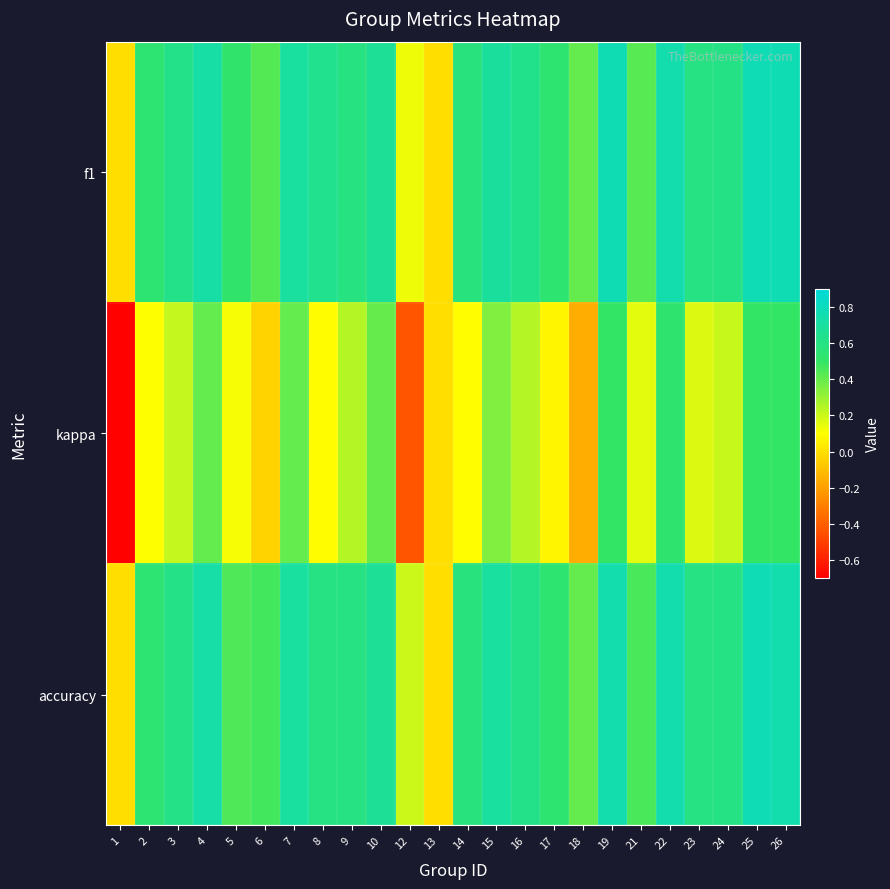

What is the difference between the highest and lowest values at 10?

0.3